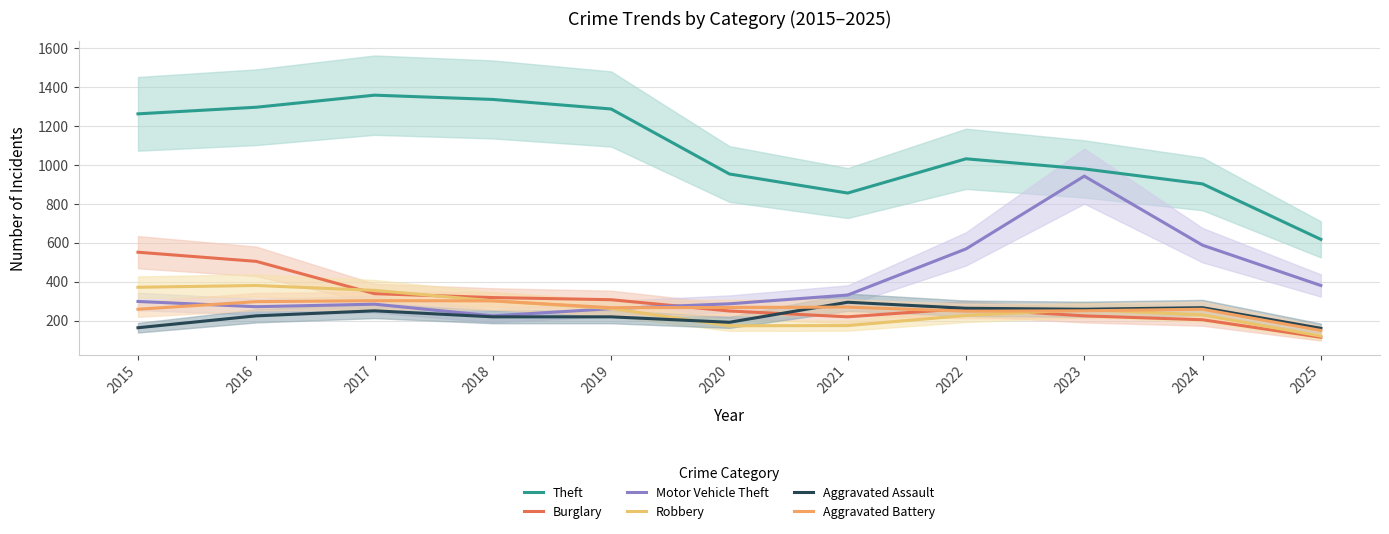

How many interior local peaks does the Aggravated Battery series have?

3